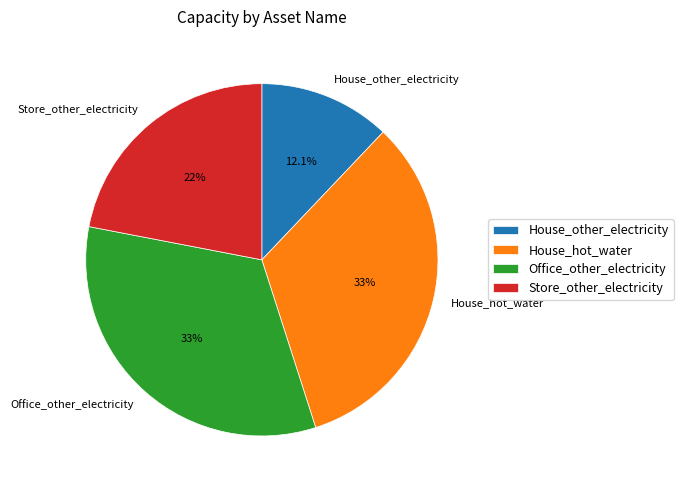

How much of the chart is everything except House_hot_water?

67.0%